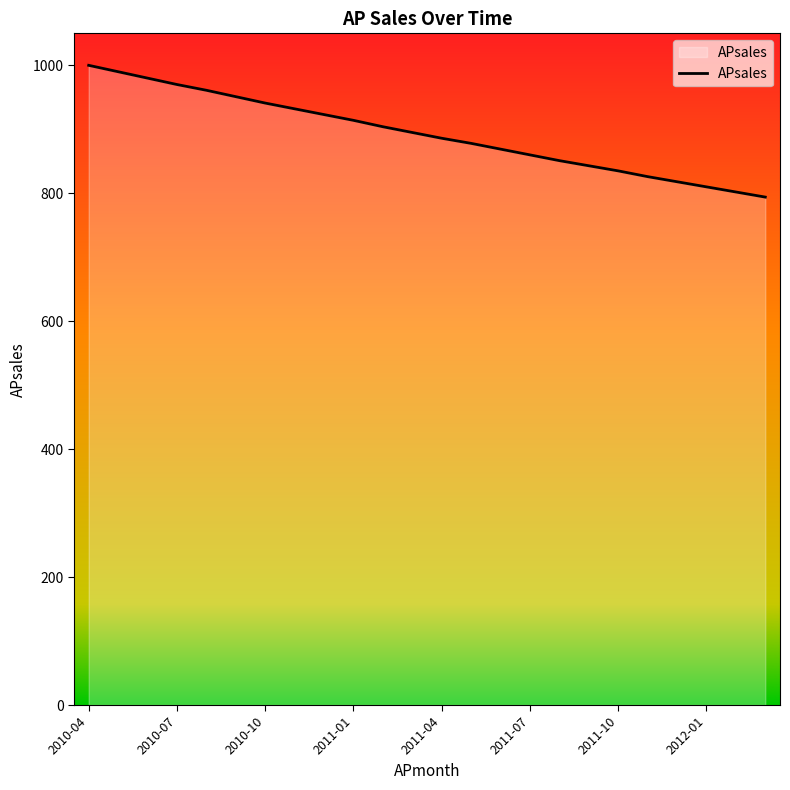

What is the maximum value shown in the chart?

1000